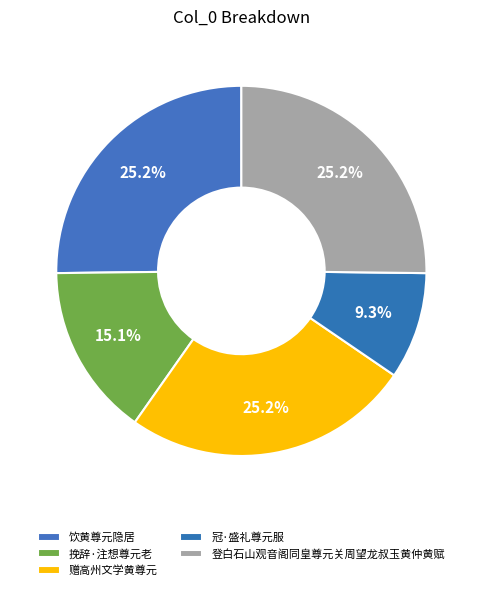

To the nearest percent, what is the difference between the largest and smallest slice percentages?

16%